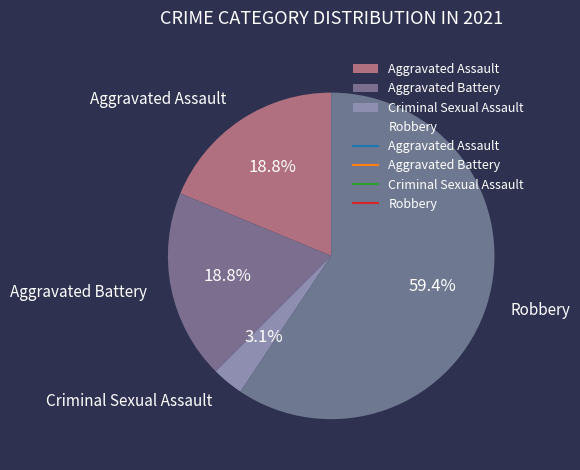

The Aggravated Battery slice represents 19% of the pie. True or false?

True